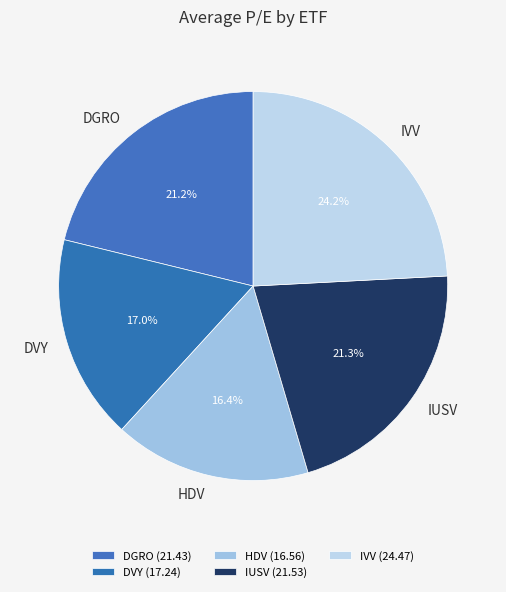

Does HDV represent more than half of the total?

No